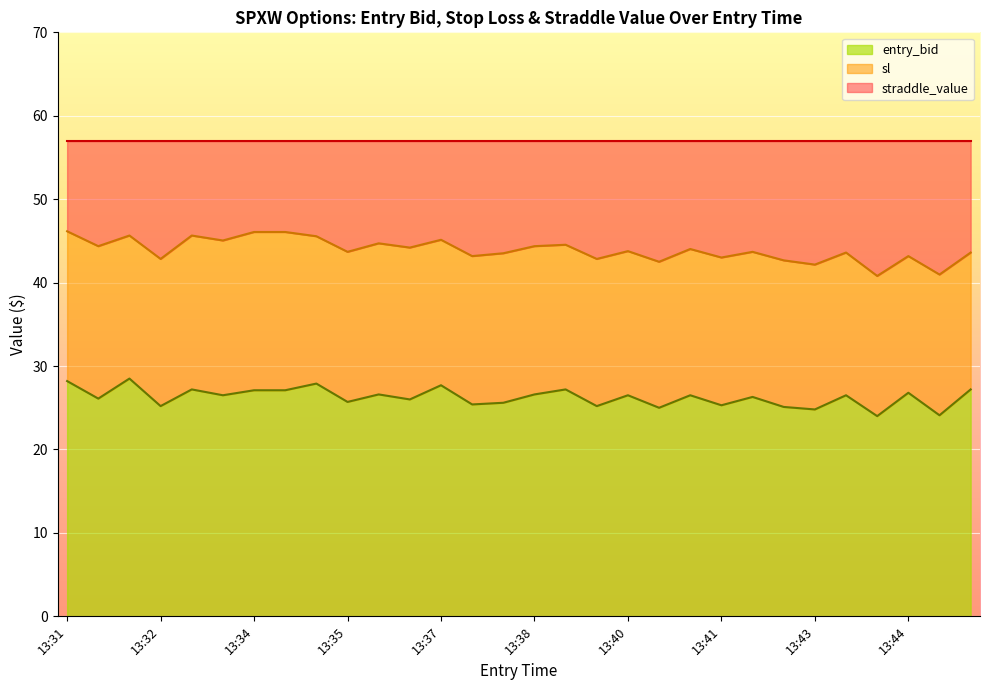

What is the minimum value for sl?

40.8